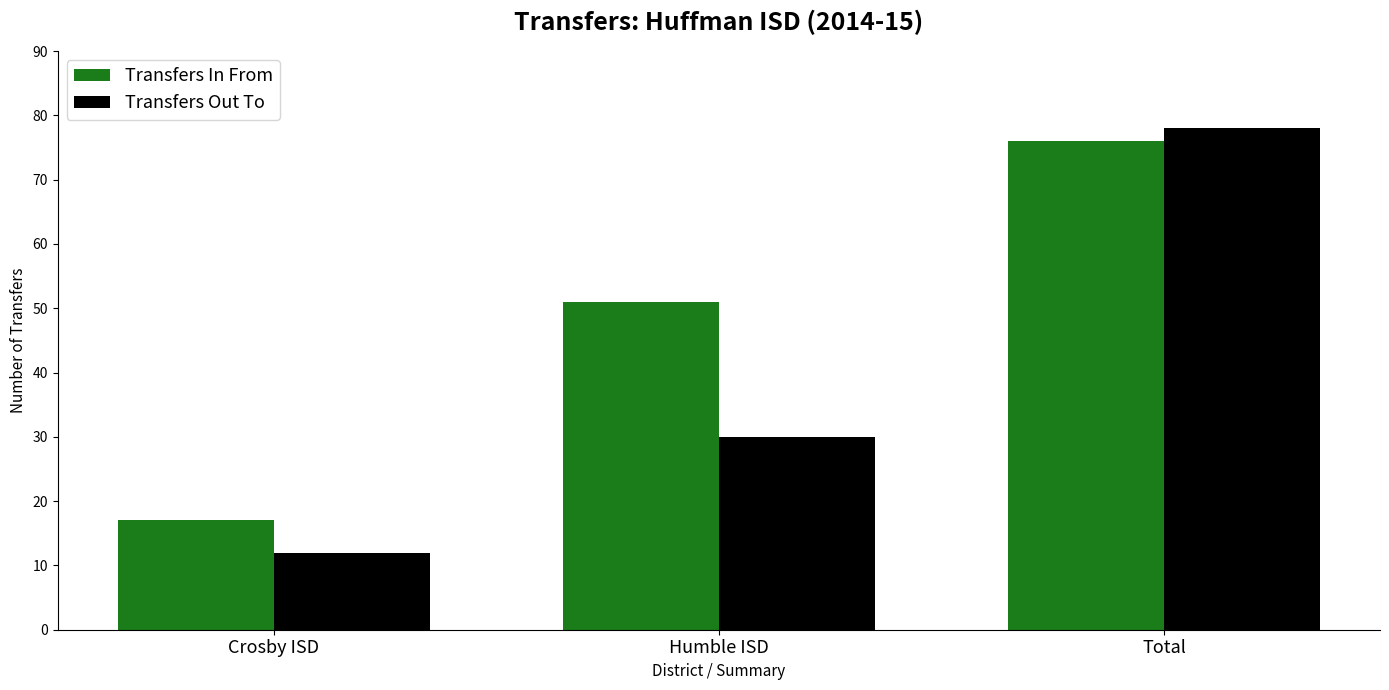

Does the chart contain stacked bars?

No